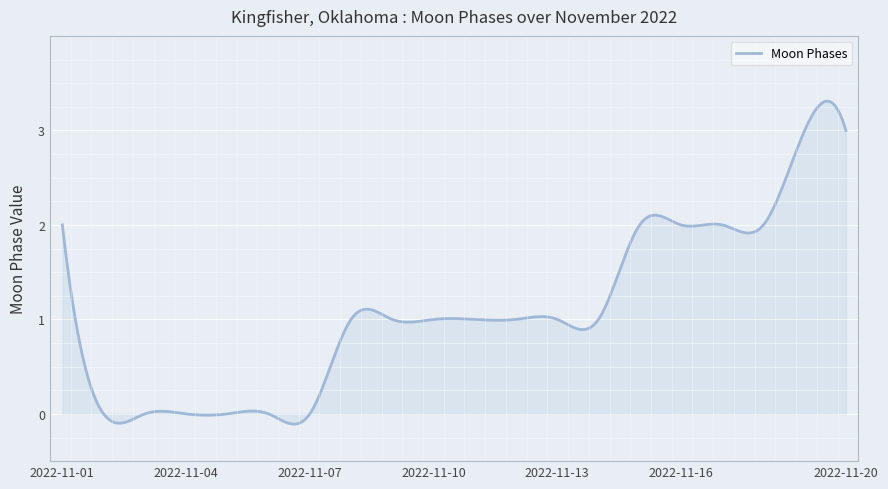

What is the greatest value displayed?

3.3